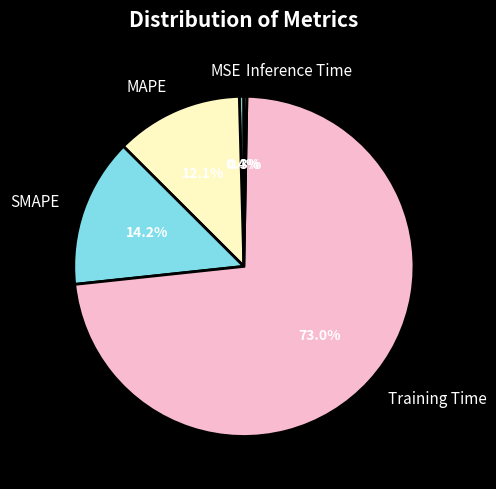

To the nearest percent, what is the average slice percentage?

20%